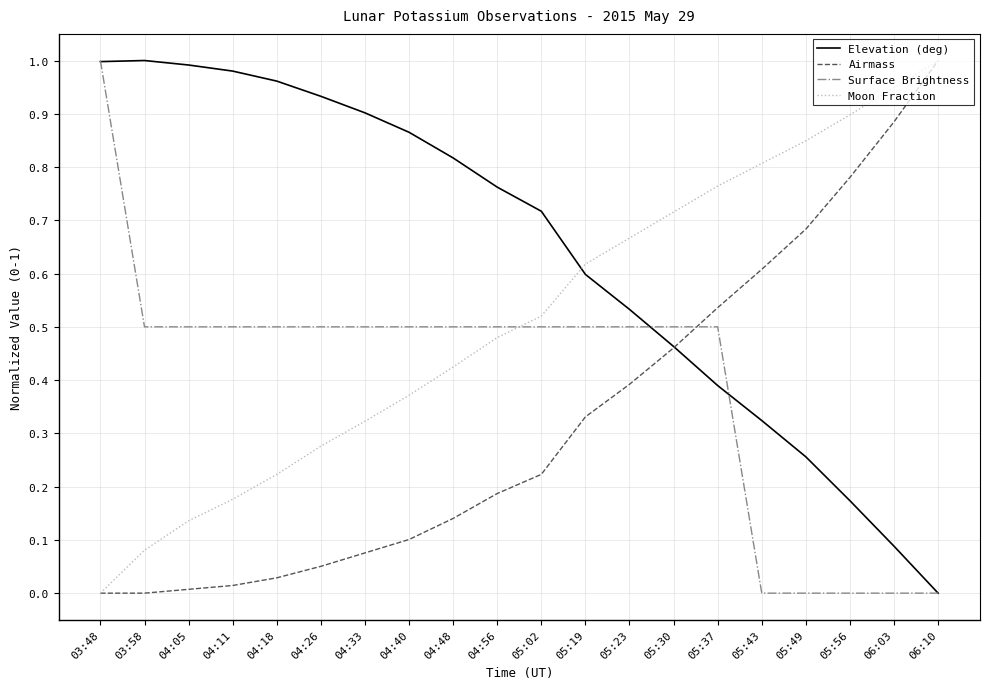

Does the chart display data point markers on the line(s)?

No